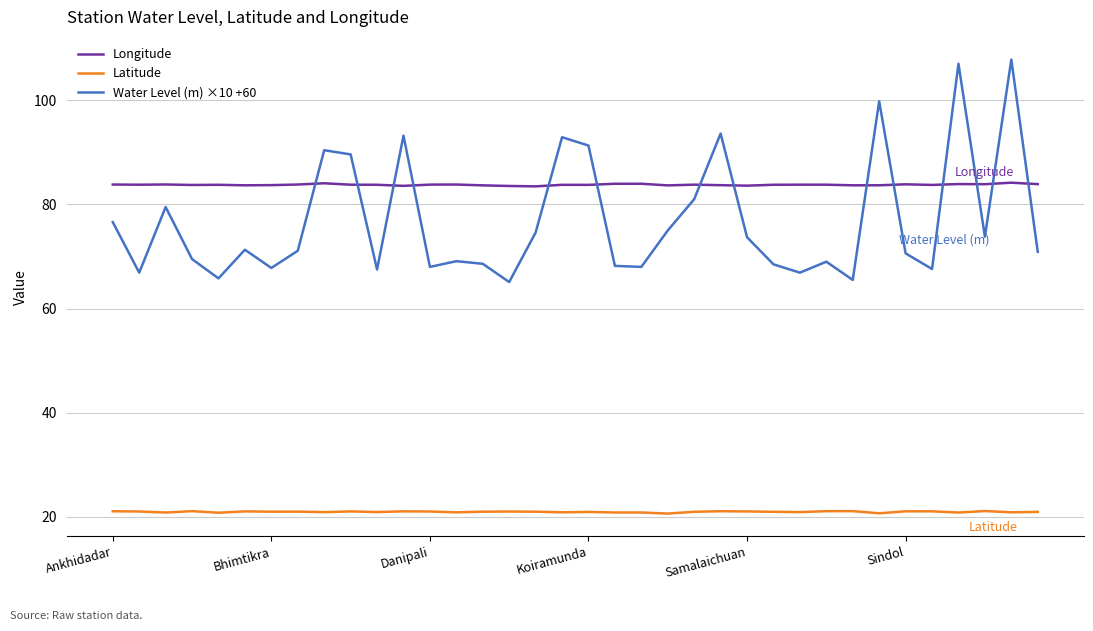

Is this an area chart (filled region under the line)?

No